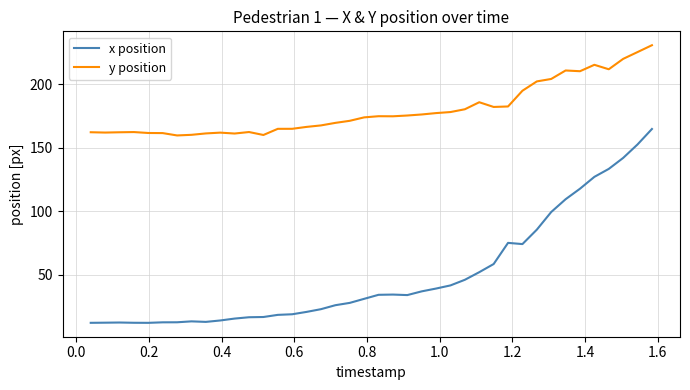

Rank the series by their maximum value, from lowest to highest.

x position, y position